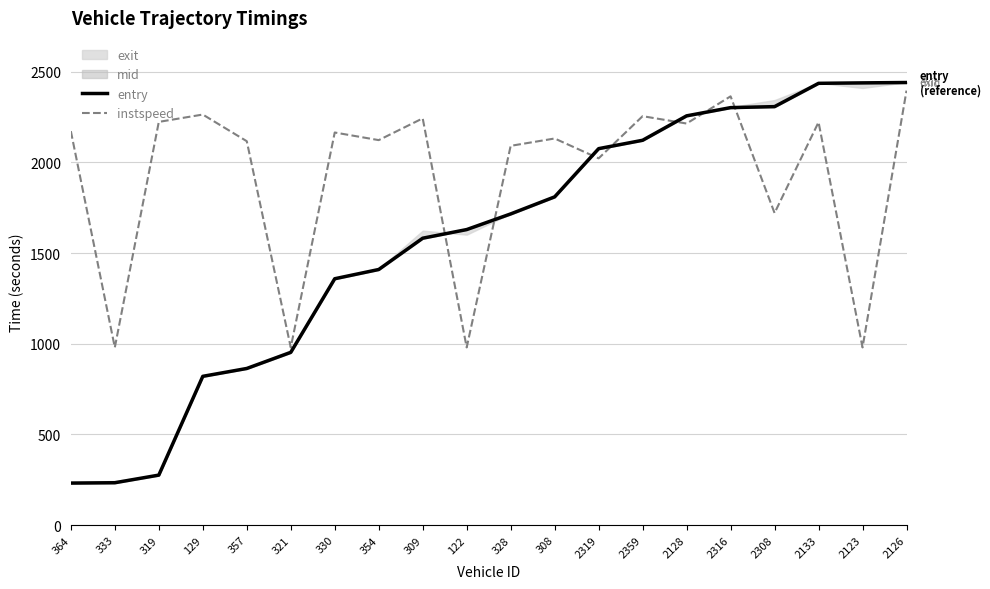

How many data points in entry are less than 1715?

10